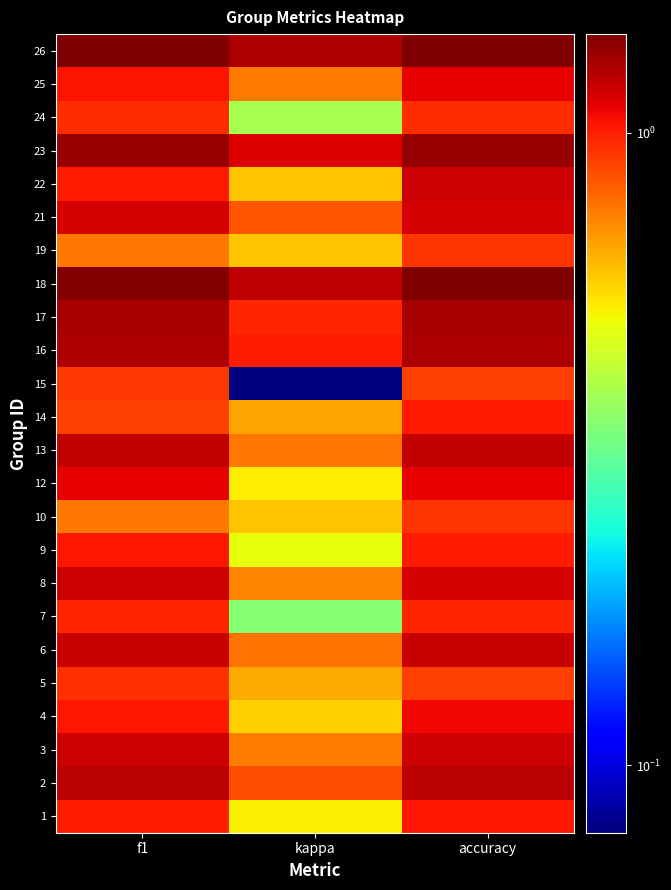

Reading right to left, what are all the values shown in this chart?

1: accuracy=1.0	kappa=0.5	f1=1.0
2: accuracy=1.2	kappa=0.9	f1=1.2
3: accuracy=1.2	kappa=0.7	f1=1.2
4: accuracy=1.1	kappa=0.6	f1=1.0
5: accuracy=0.9	kappa=0.7	f1=0.9
6: accuracy=1.2	kappa=0.8	f1=1.2
7: accuracy=1.0	kappa=0.3	f1=1.0
8: accuracy=1.1	kappa=0.7	f1=1.2
9: accuracy=1.0	kappa=0.5	f1=1.0
10: accuracy=0.9	kappa=0.6	f1=0.8
12: accuracy=1.1	kappa=0.5	f1=1.1
13: accuracy=1.2	kappa=0.8	f1=1.2
14: accuracy=1.0	kappa=0.7	f1=0.9
15: accuracy=0.9	kappa=0.1	f1=0.9
16: accuracy=1.3	kappa=1.0	f1=1.3
17: accuracy=1.3	kappa=1.0	f1=1.3
18: accuracy=1.4	kappa=1.2	f1=1.4
19: accuracy=0.9	kappa=0.6	f1=0.8
21: accuracy=1.1	kappa=0.8	f1=1.1
22: accuracy=1.2	kappa=0.6	f1=1.0
23: accuracy=1.4	kappa=1.1	f1=1.3
24: accuracy=1.0	kappa=0.4	f1=1.0
25: accuracy=1.1	kappa=0.8	f1=1.0
26: accuracy=1.4	kappa=1.3	f1=1.4